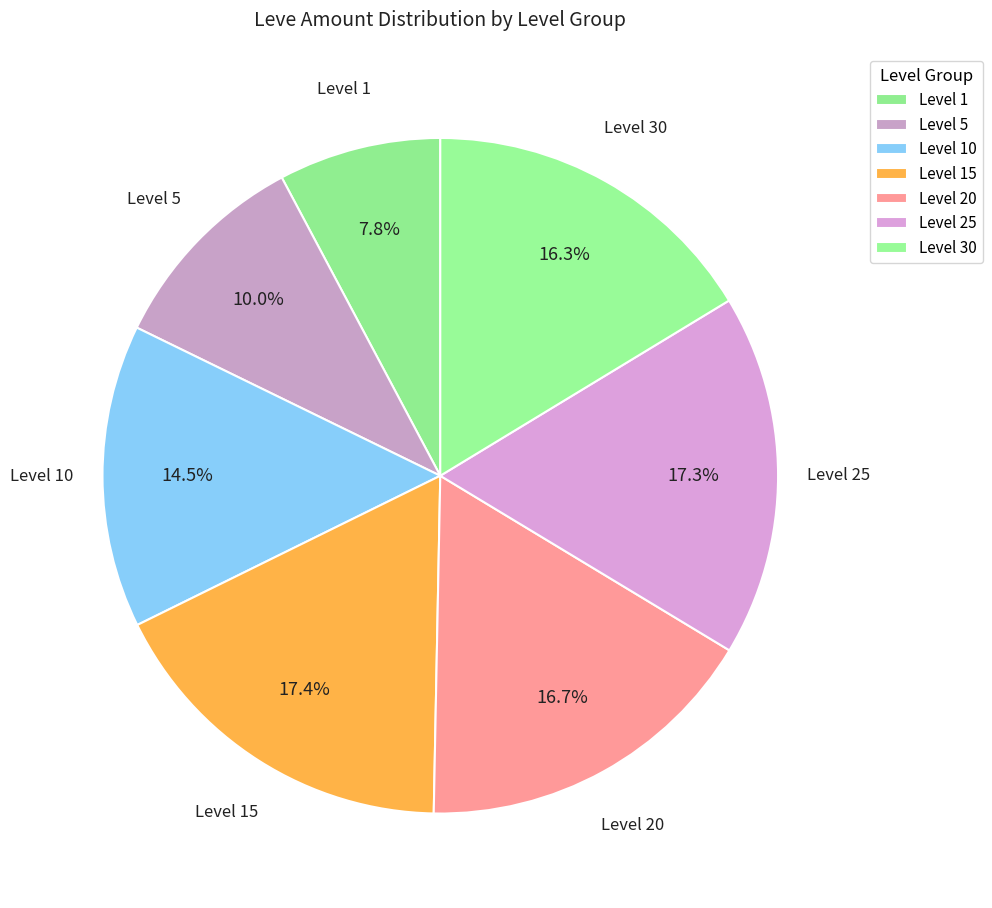

Count the number of slices in the pie.

7